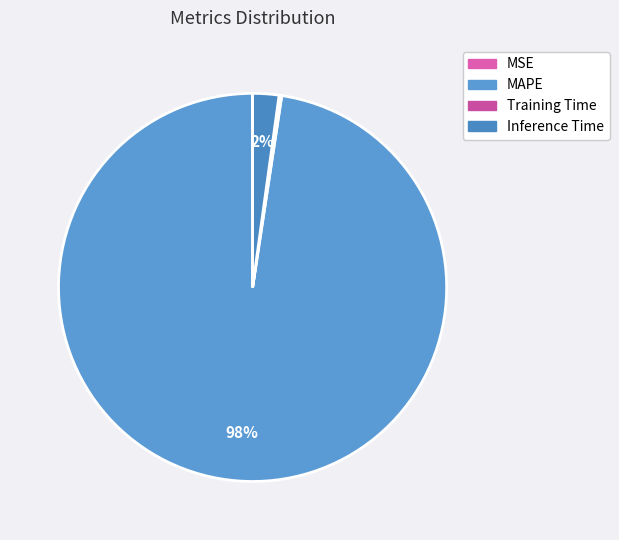

Count the number of slices in the pie.

4